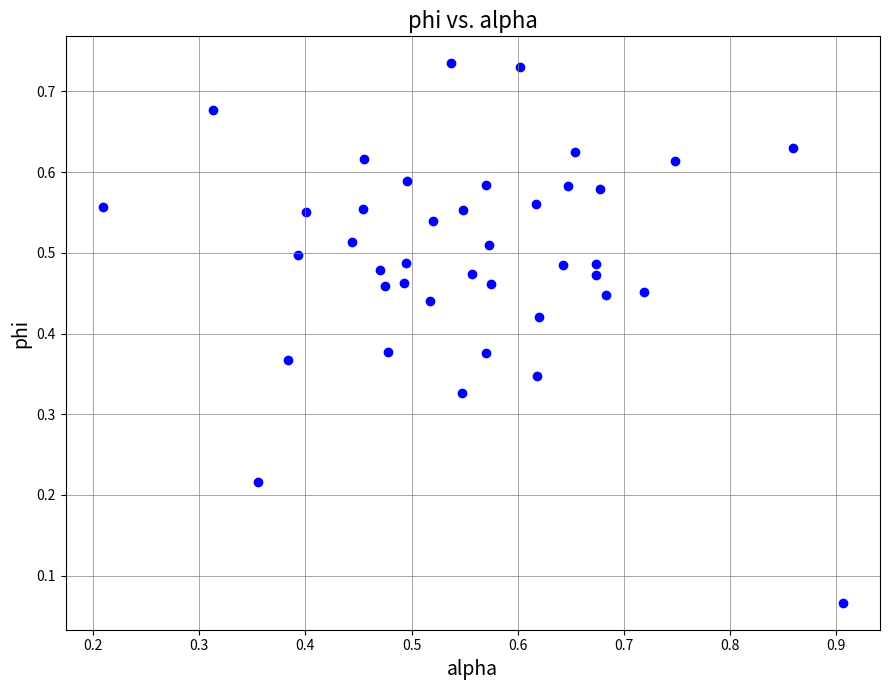

Count the number of points in this scatter plot.

40